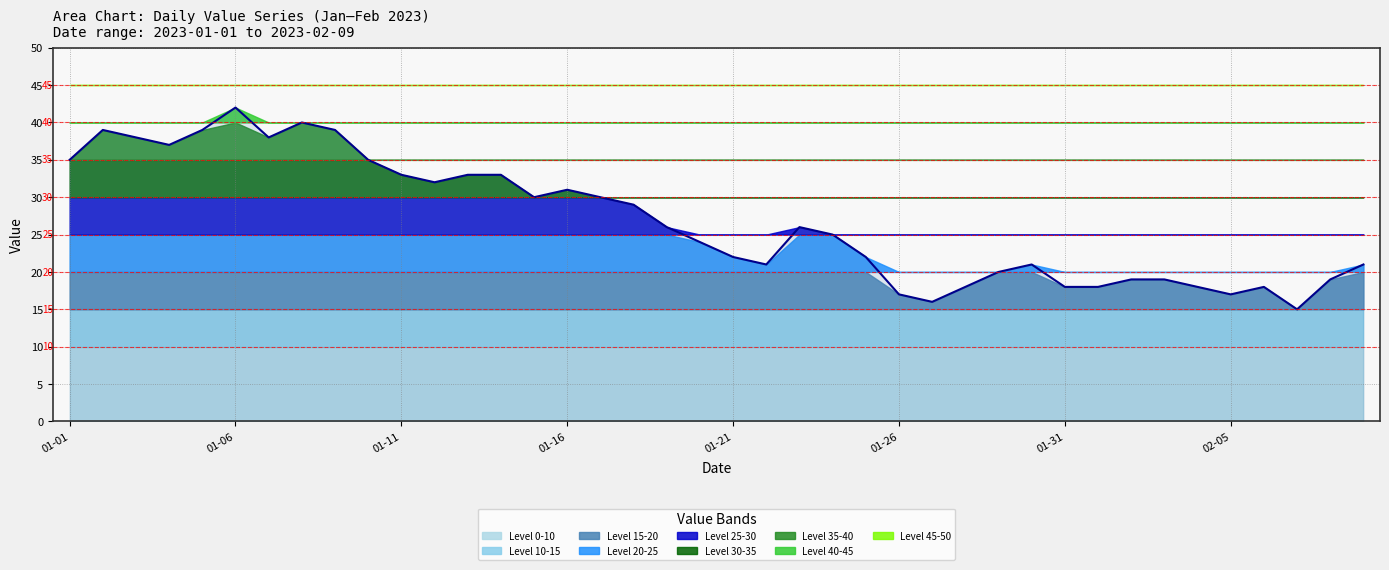

Which has a higher value, 14 or 13?

13